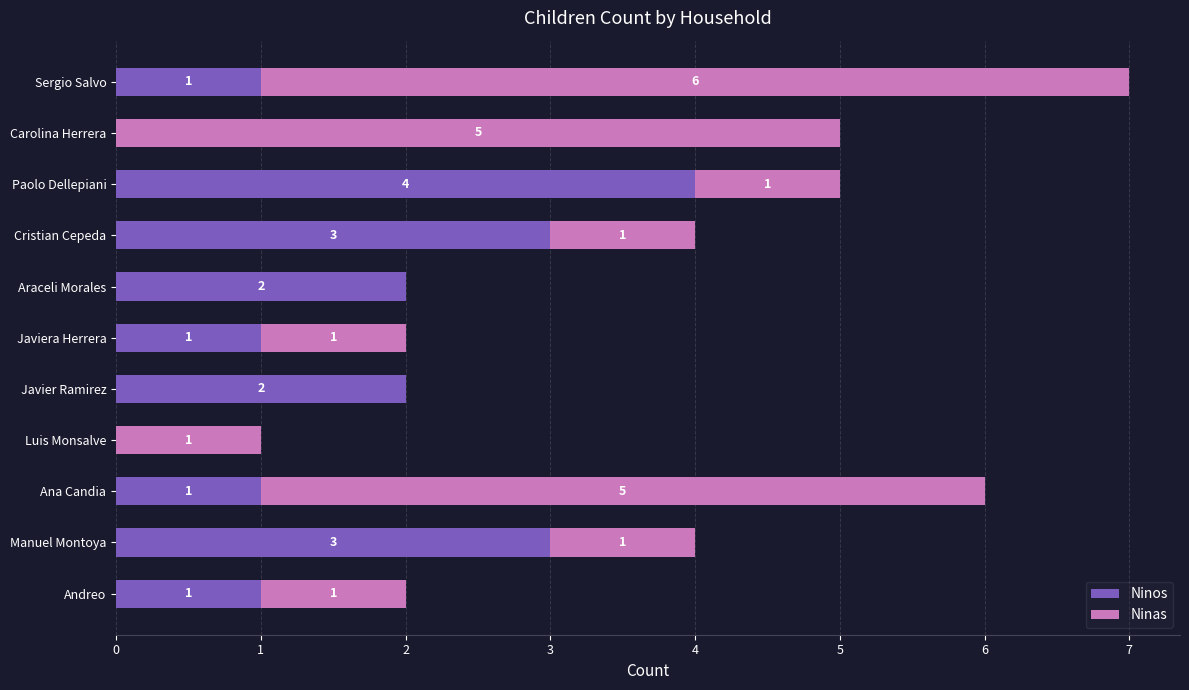

Is it true that Ninos equals 2 at Javier Ramirez?

True